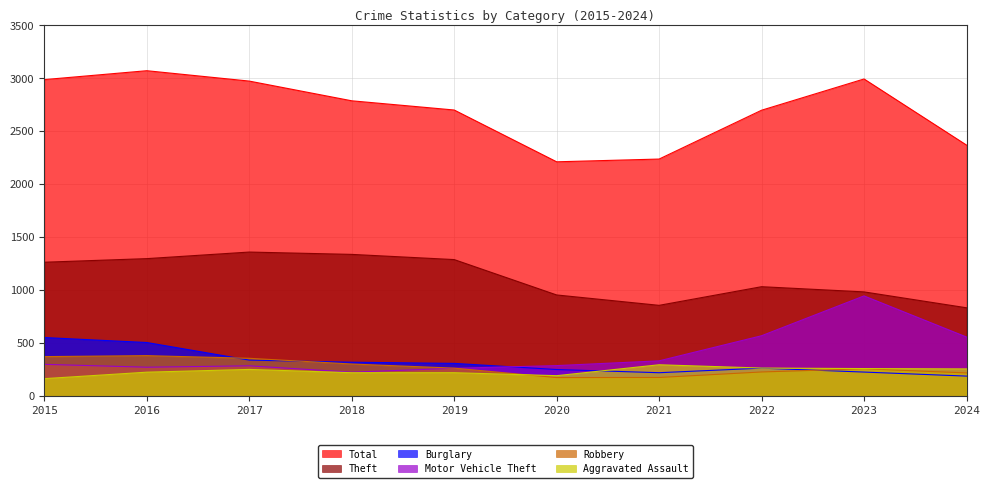

Reading left to right, list all the values displayed in this chart.

Aggravated Assault: 164	225	251	220	220	192	295	264	259	256
Burglary: 552	505	339	319	308	250	220	263	226	188
Motor Vehicle Theft: 299	272	285	225	262	287	332	569	945	557
Robbery: 372	381	356	302	263	174	175	227	257	218
Theft: 1263	1297	1359	1337	1288	954	856	1032	983	833
Total: 2987	3071	2973	2787	2700	2211	2237	2698	2993	2369